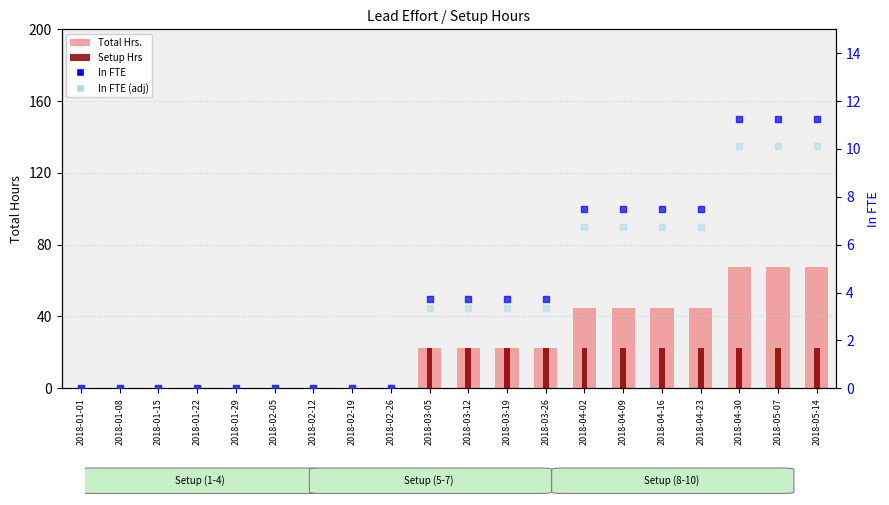

Which series contains the lowest Y value?

Total Hrs.